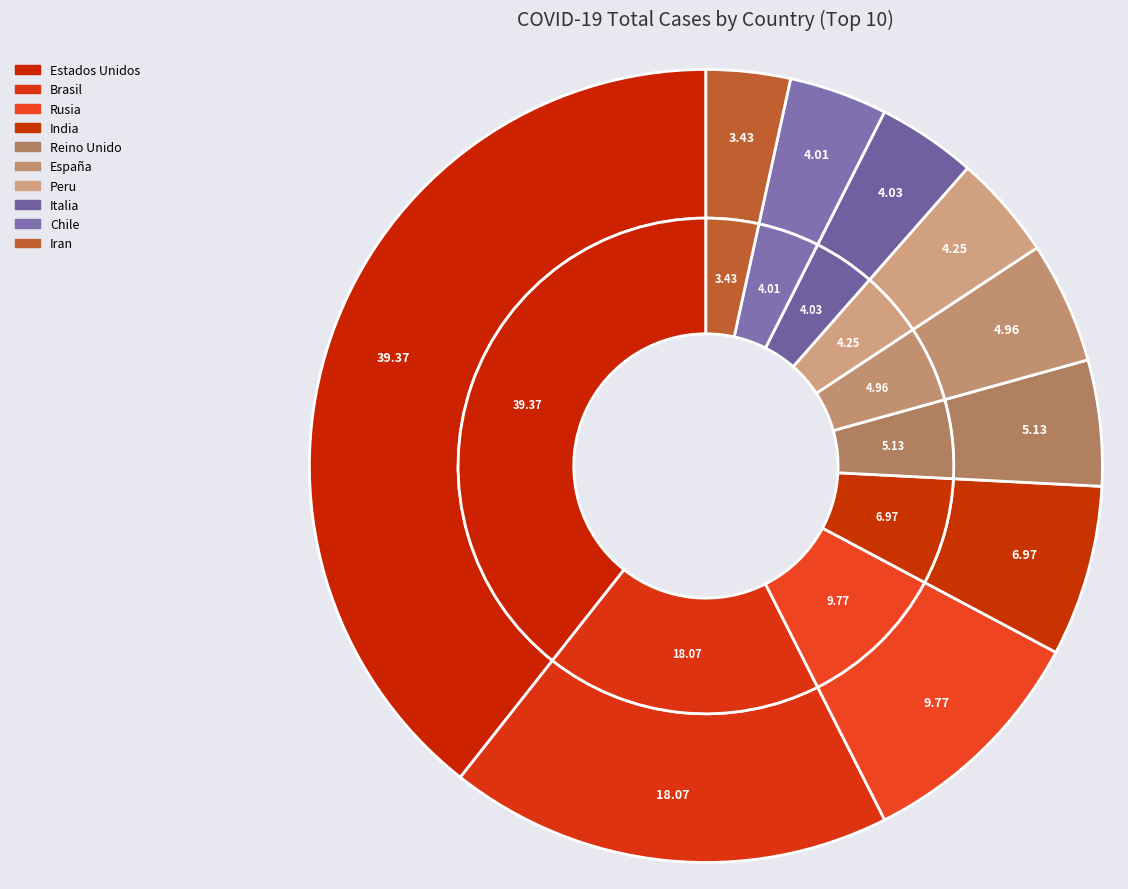

Is there a majority slice in this chart?

No